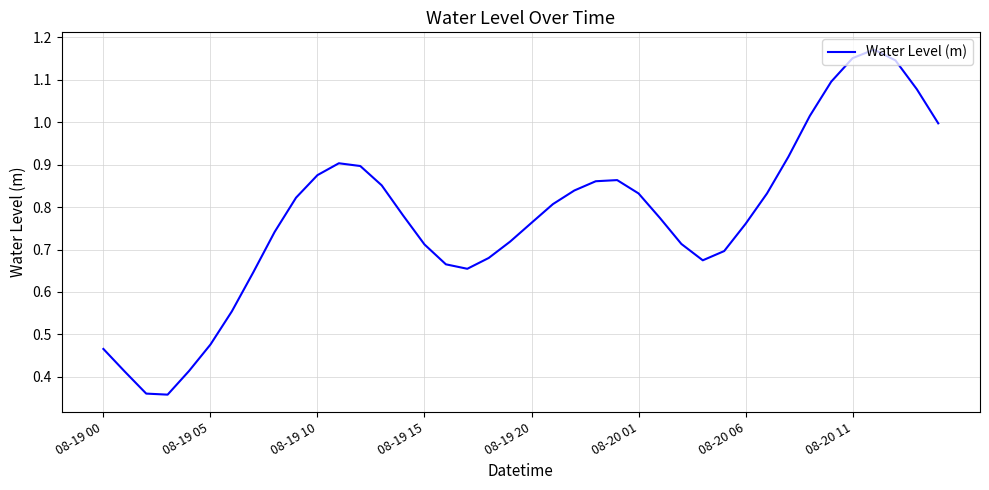

At which category does the chart reach its peak across all series?

36